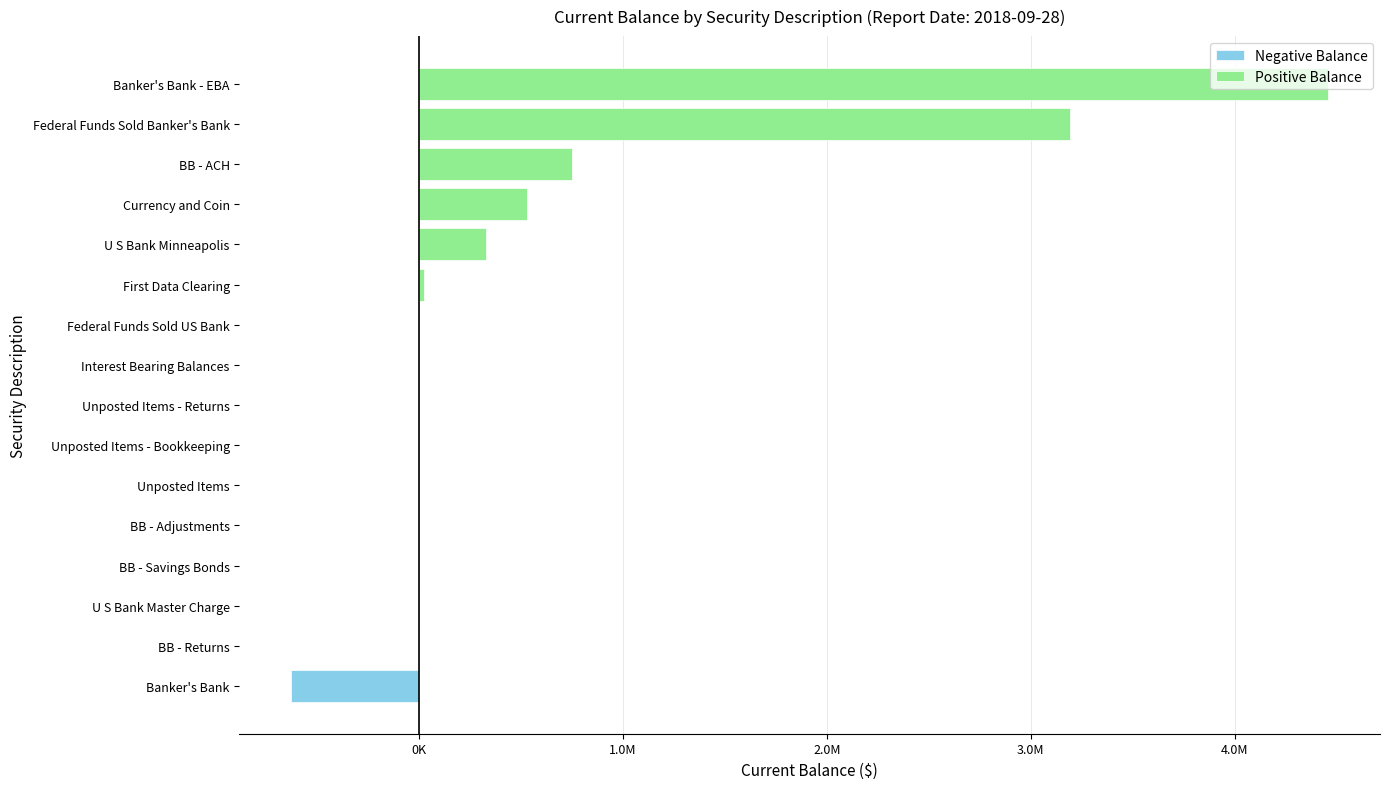

Reading left to right, list all the values displayed in this chart.

529109.4	24799.5	327653.8	0.0	4459172.9	-628161.0	751702.4	-629.5	0.0	0.0	0.0	0.0	0.0	0.0	3191827.1	0.0